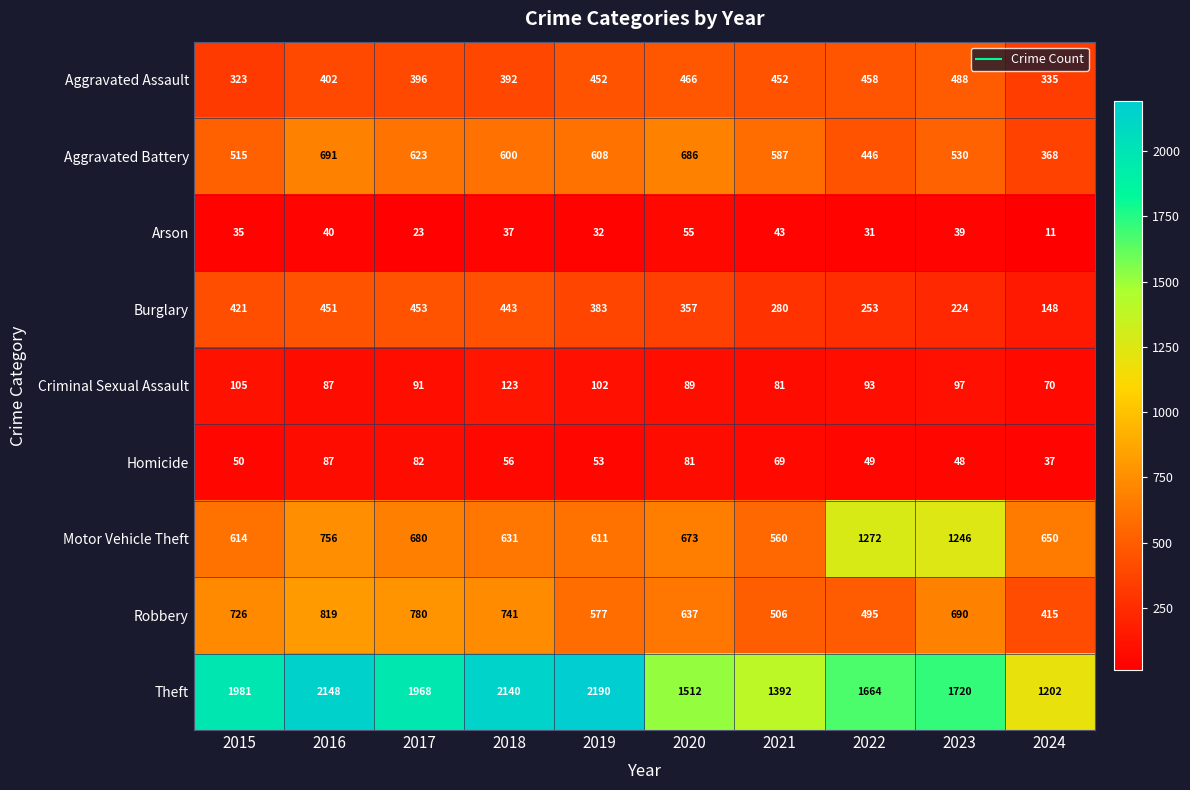

Count the number of categories in the chart.

10